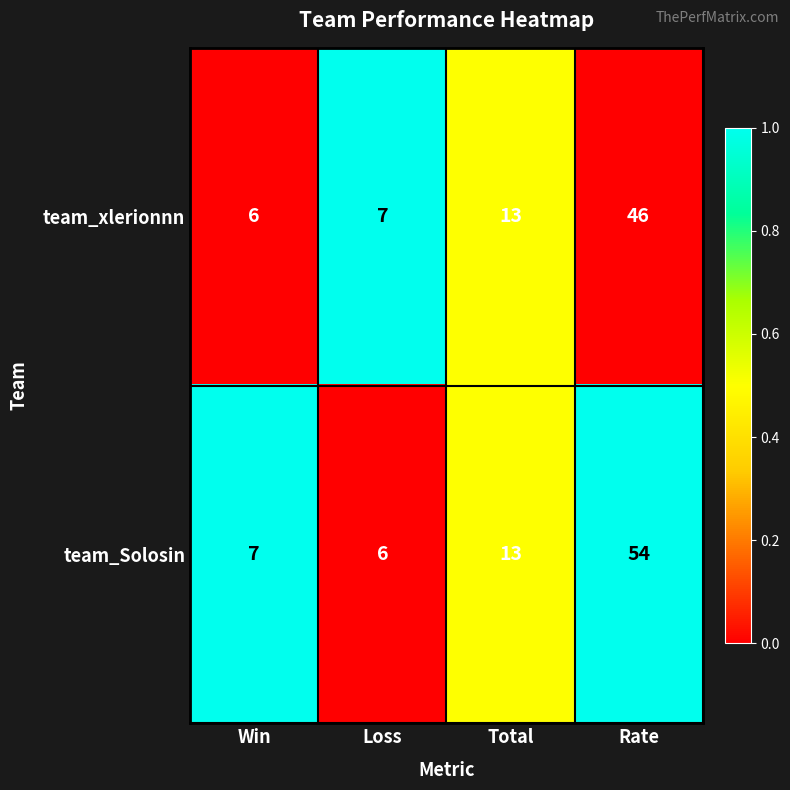

Rank the series by their average value, from highest to lowest.

team_Solosin, team_xlerionnn